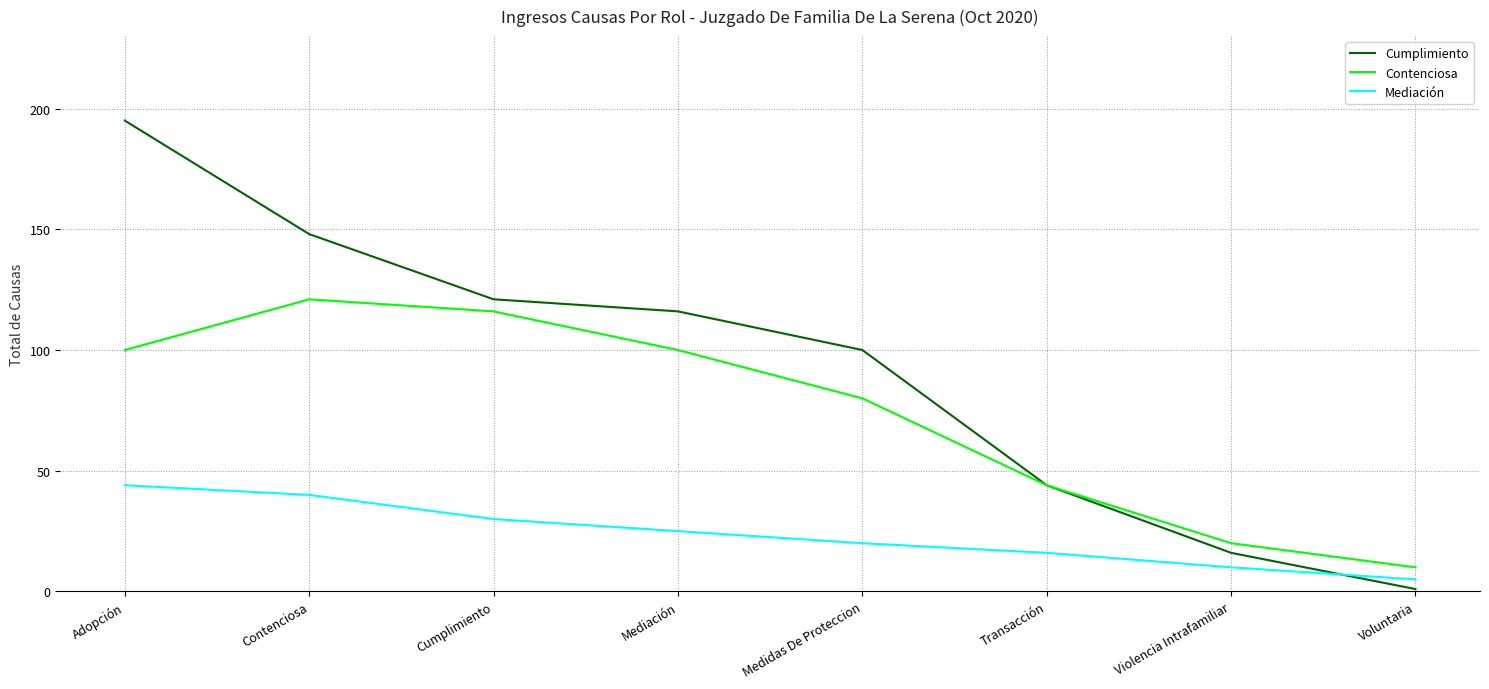

True or false: Contenciosa has a value of 20 at Violencia Intrafamiliar.

True